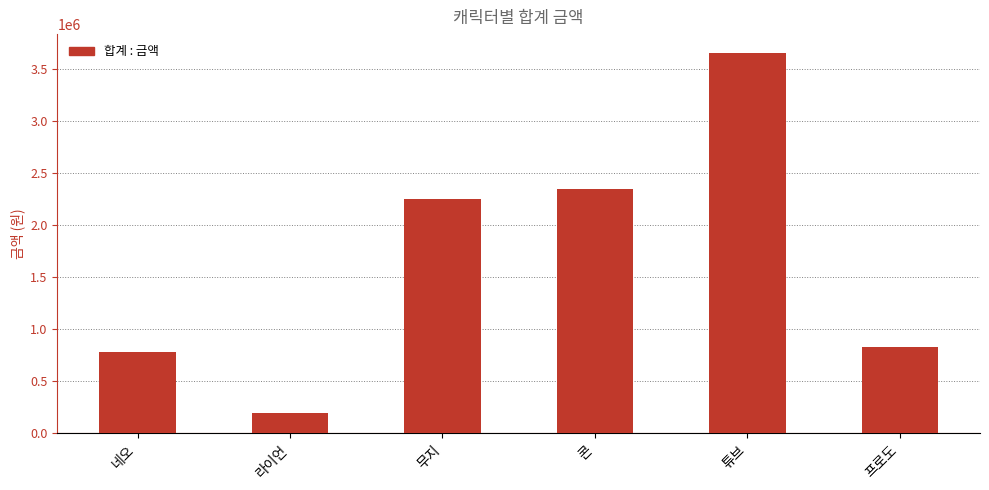

Approximately how many times larger is the value at 프로도 compared to 튜브?

0.2